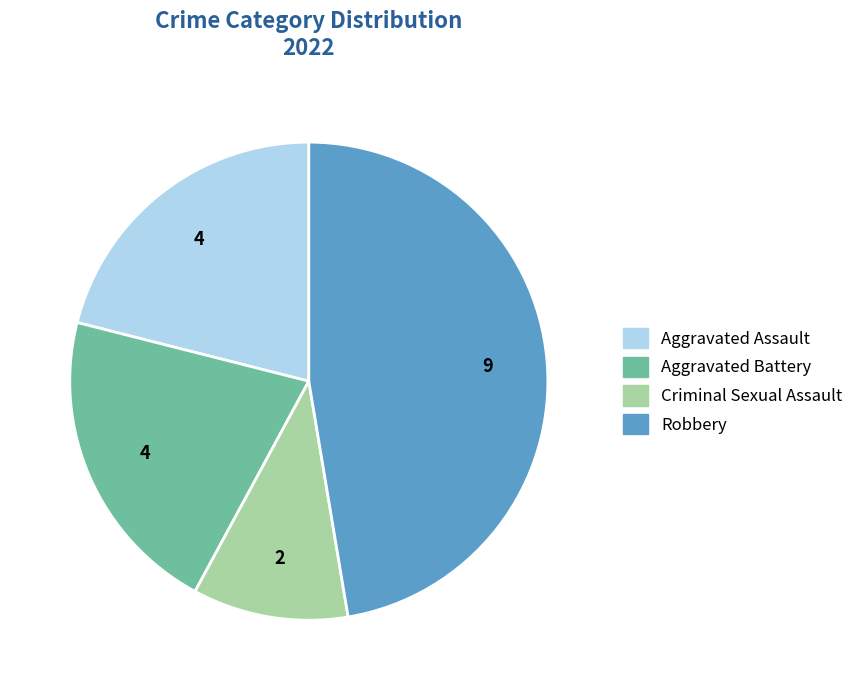

Which has a higher value, Aggravated Assault or Criminal Sexual Assault?

Aggravated Assault